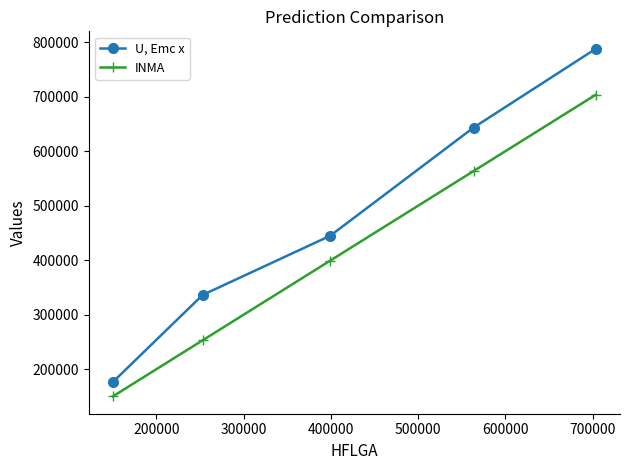

What is the value of the INMA point at the 1st from the left?

150245.0